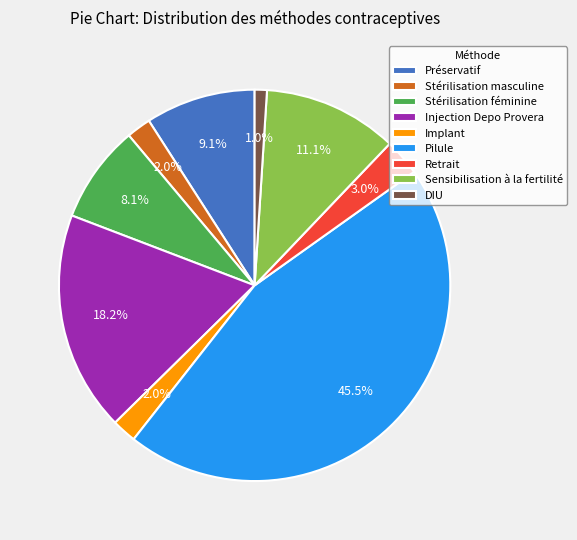

How many segments does this pie chart have?

9